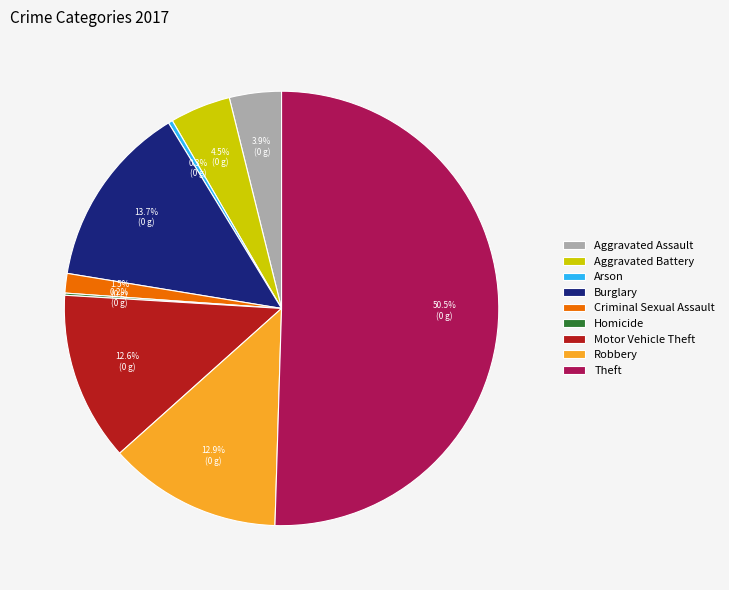

True or false: Robbery accounts for 21% of the total.

False